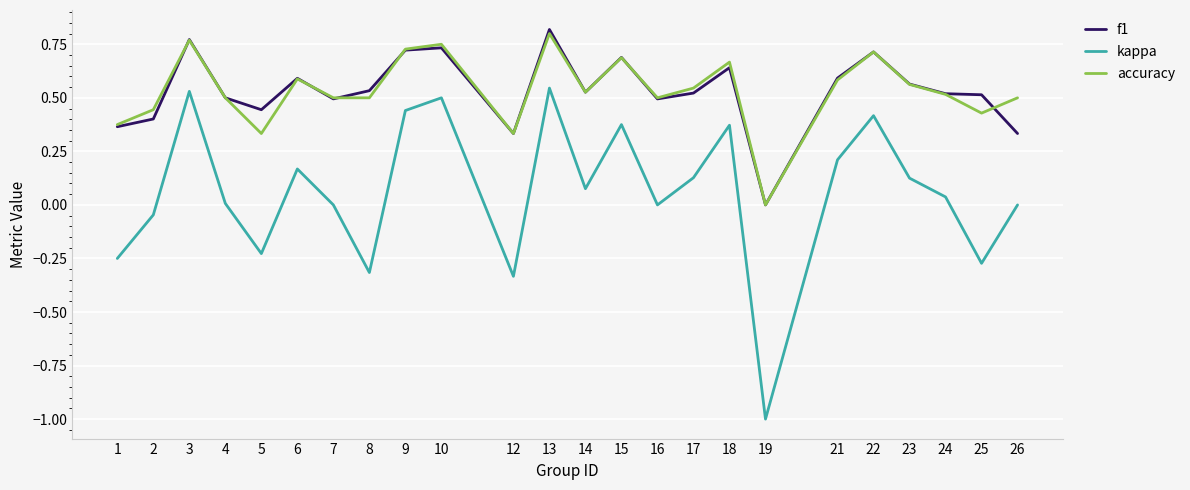

At which label does kappa first exceed 0?

3